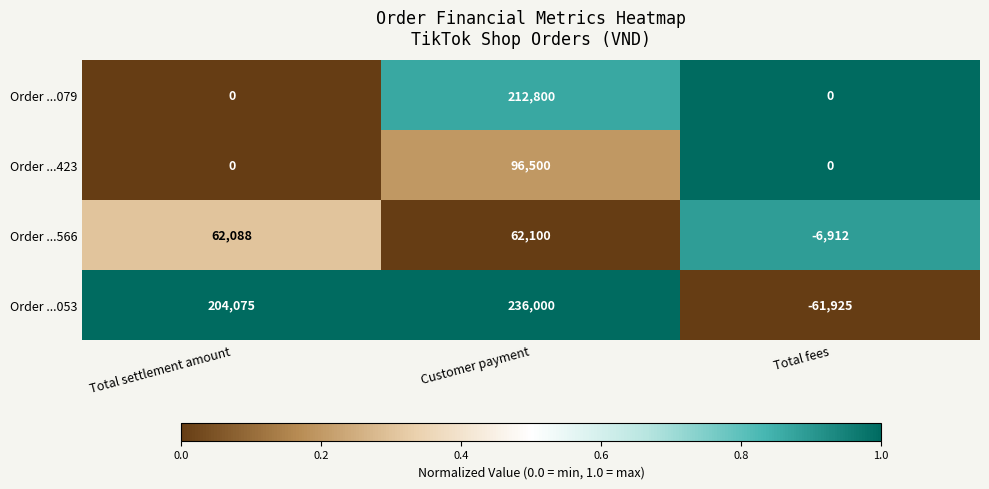

What is the difference between the maximum and minimum values in the Order ...079 series?

212800